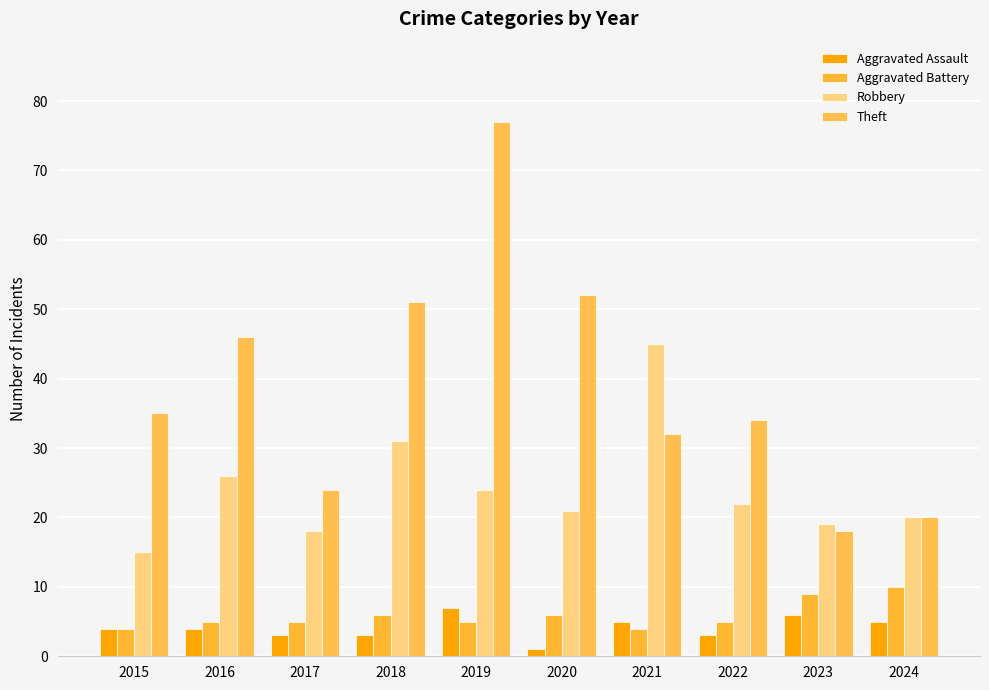

The Aggravated Battery series shows 4 at 2021. True or false?

True